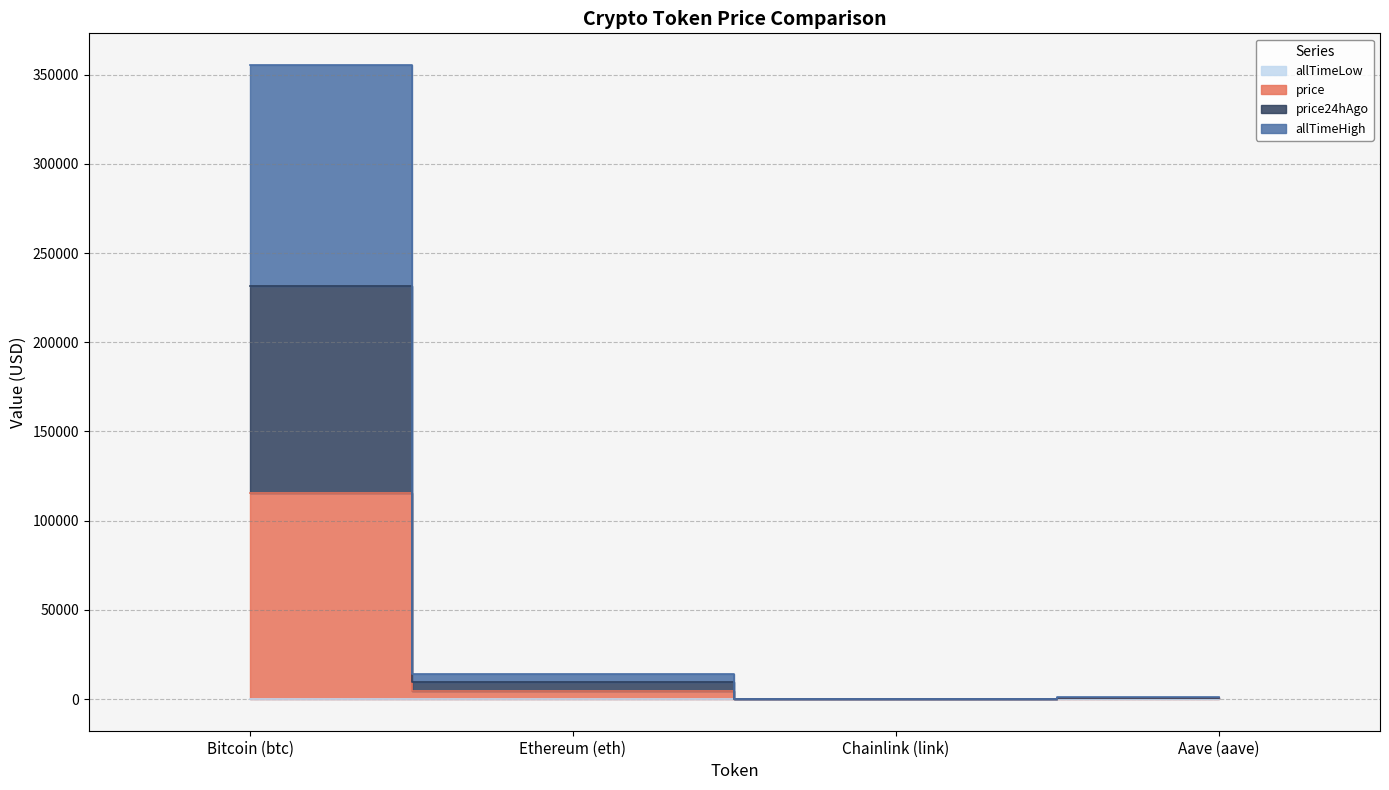

At Aave (aave), list the series in order from largest to smallest.

allTimeHigh, price24hAgo, price, allTimeLow